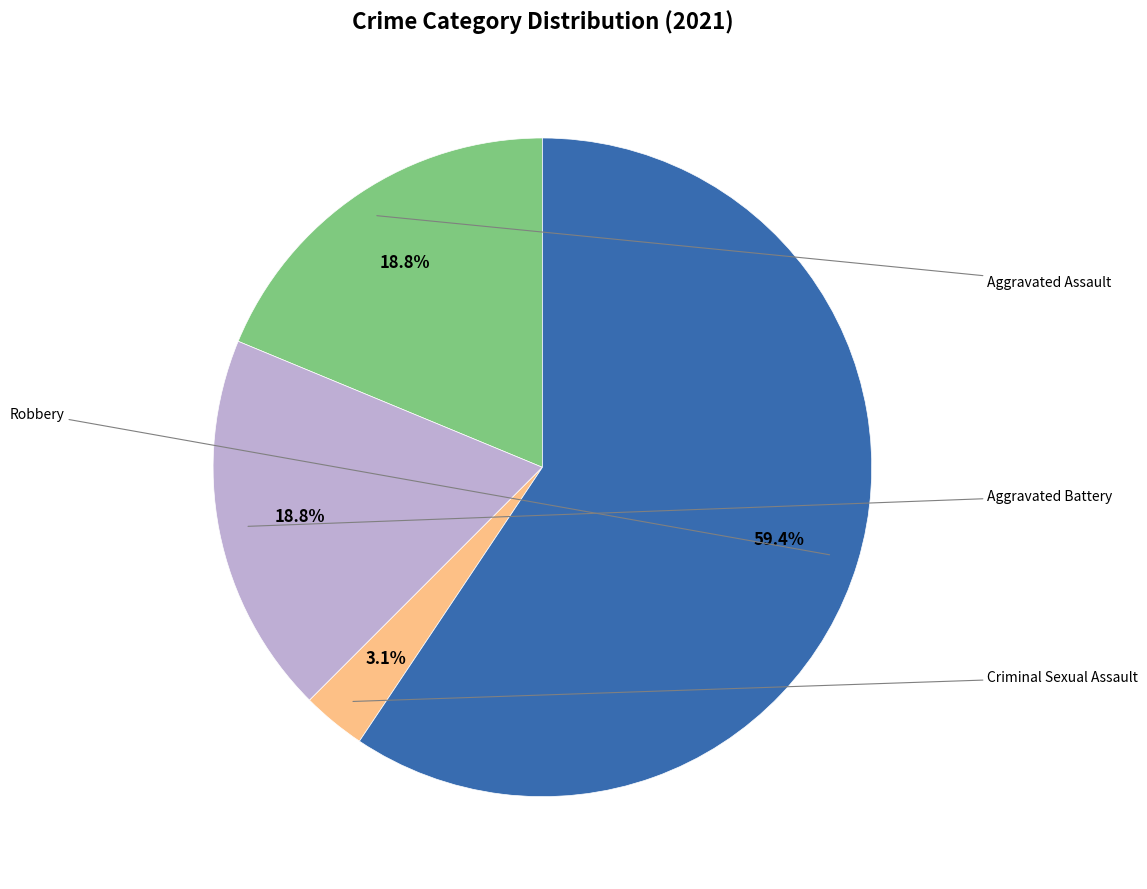

Is there a majority slice in this chart?

Yes